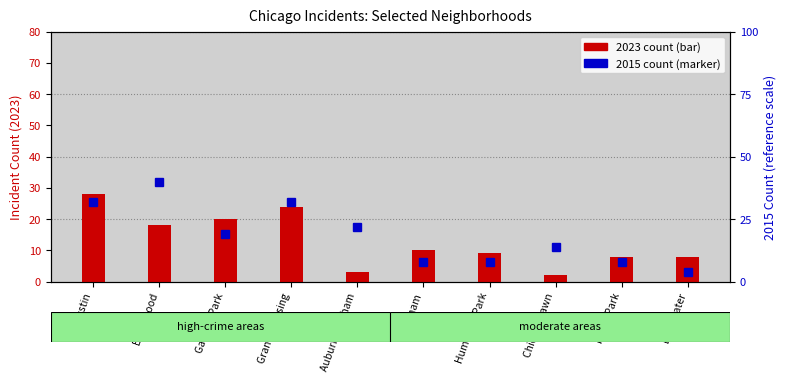

Rank the categories by 2023 count value from highest to lowest.

Austin, Grand Crossing, Garfield Park, Englewood, Chatham, Humboldt Park, Fuller Park, Edgewater, Auburn Gresham, Chicago Lawn